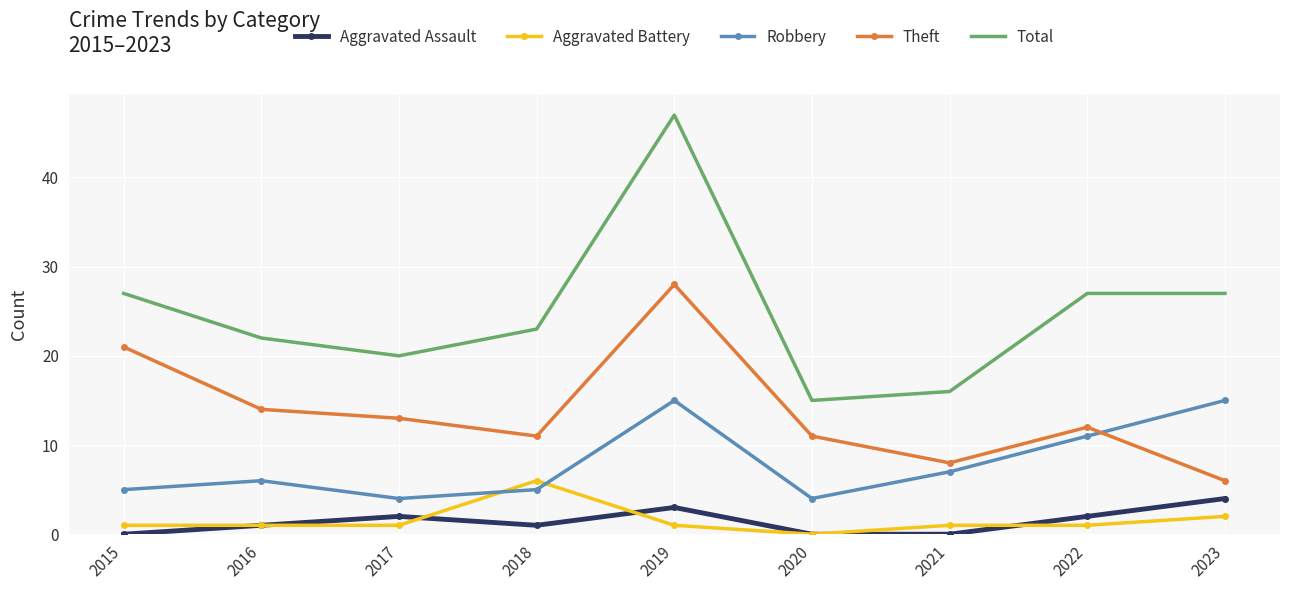

At 2022, list the series in order from largest to smallest.

Total, Theft, Robbery, Aggravated Assault, Aggravated Battery